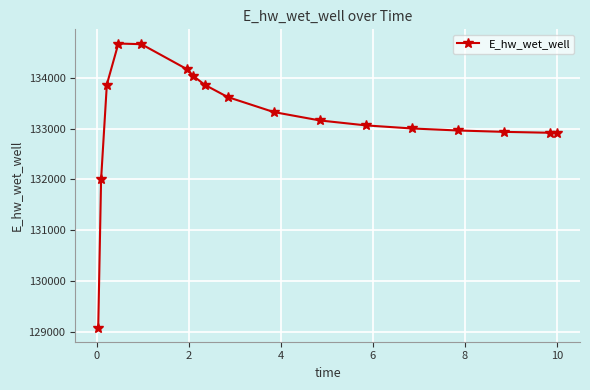

What is the greatest value displayed?

134671.2